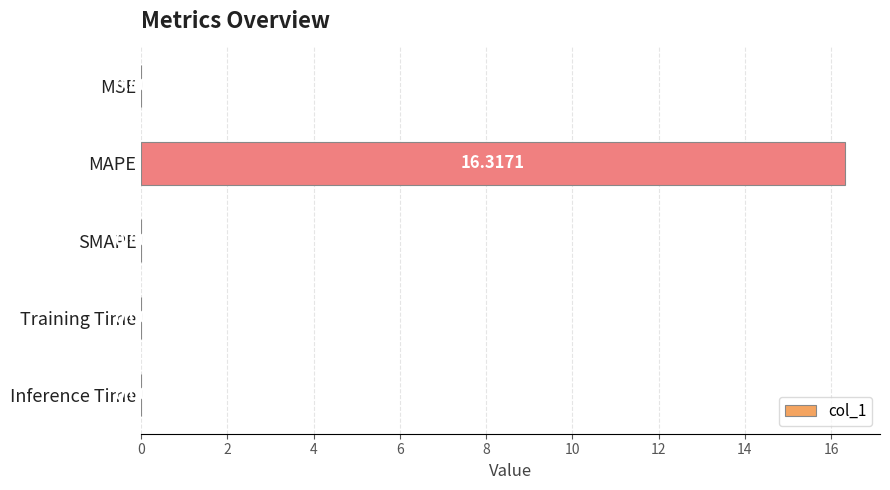

At which category does the chart reach its peak across all series?

MAPE